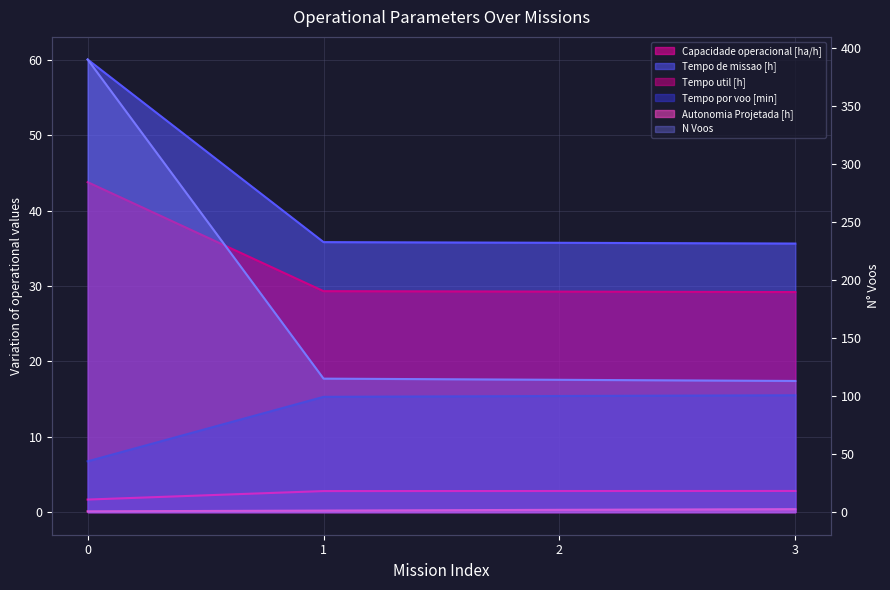

Is it true that Tempo de missao [h] equals 58.8 at 1?

False